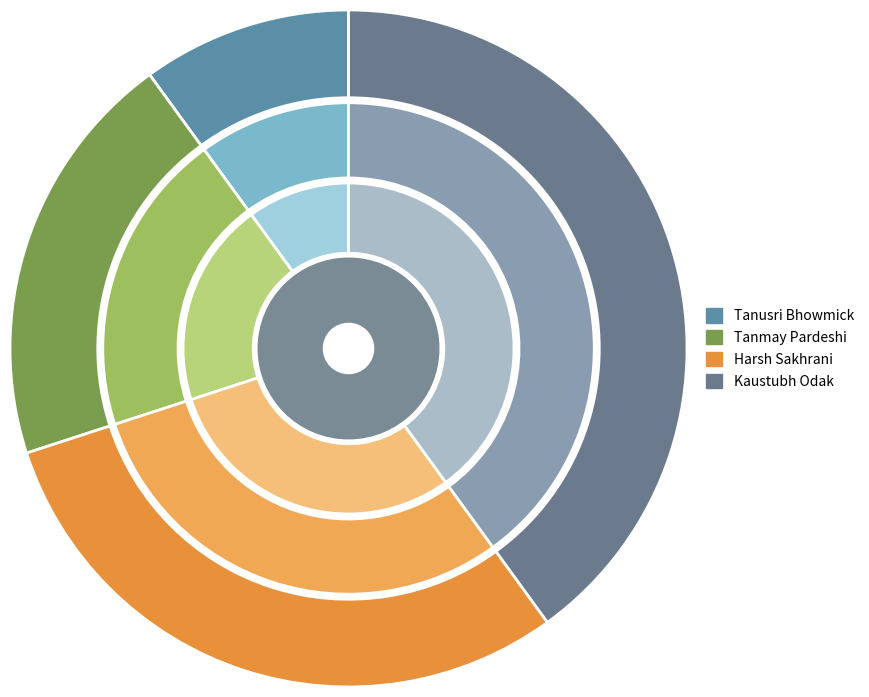

To the nearest percent, what percentage of the pie is Kaustubh Odak?

40%